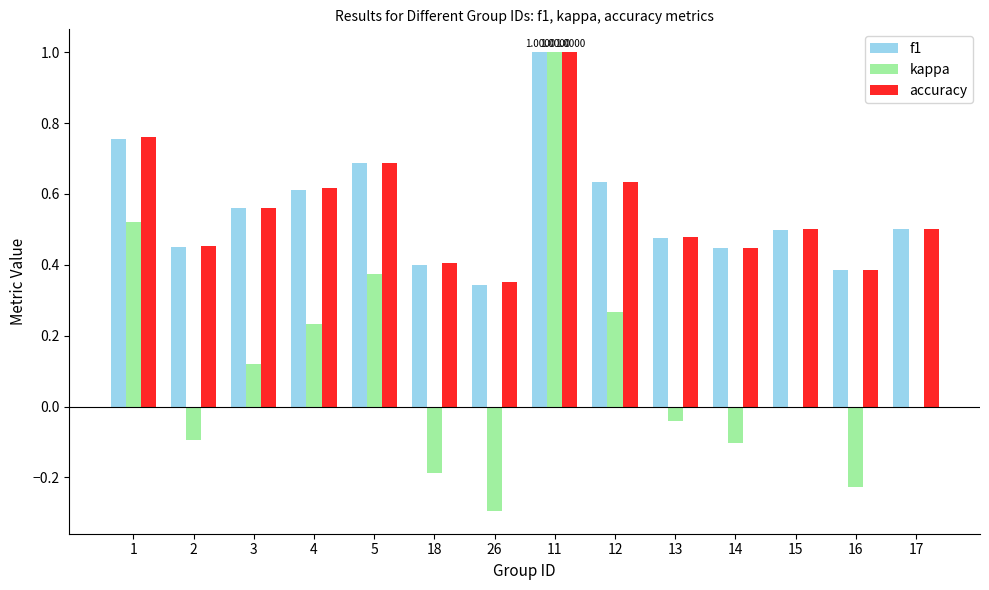

What is the total value across all series at 1?

2.0